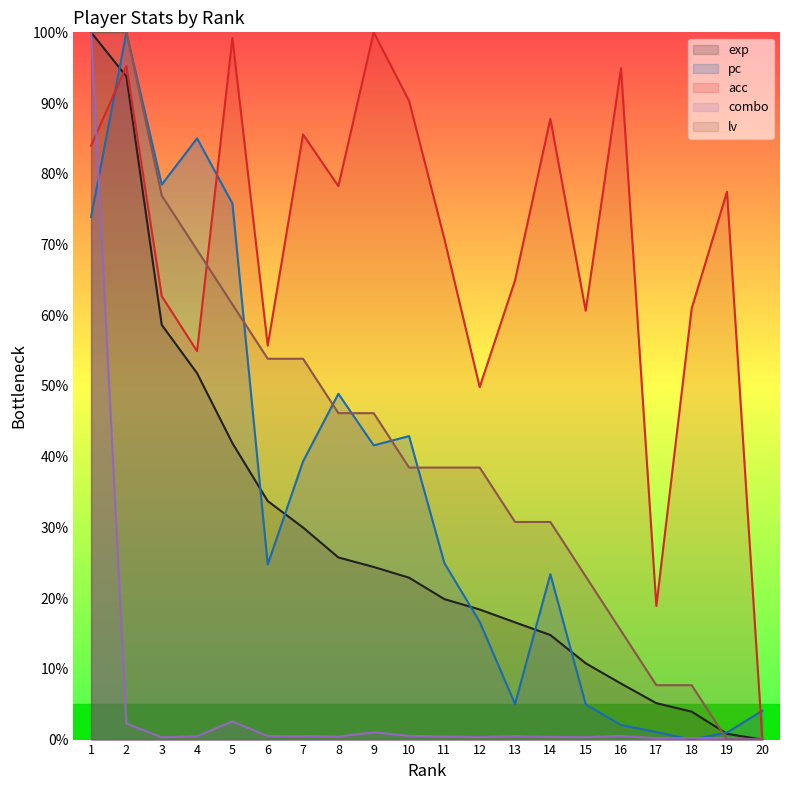

What are all the series names shown in the legend?

exp, pc, acc, combo, lv